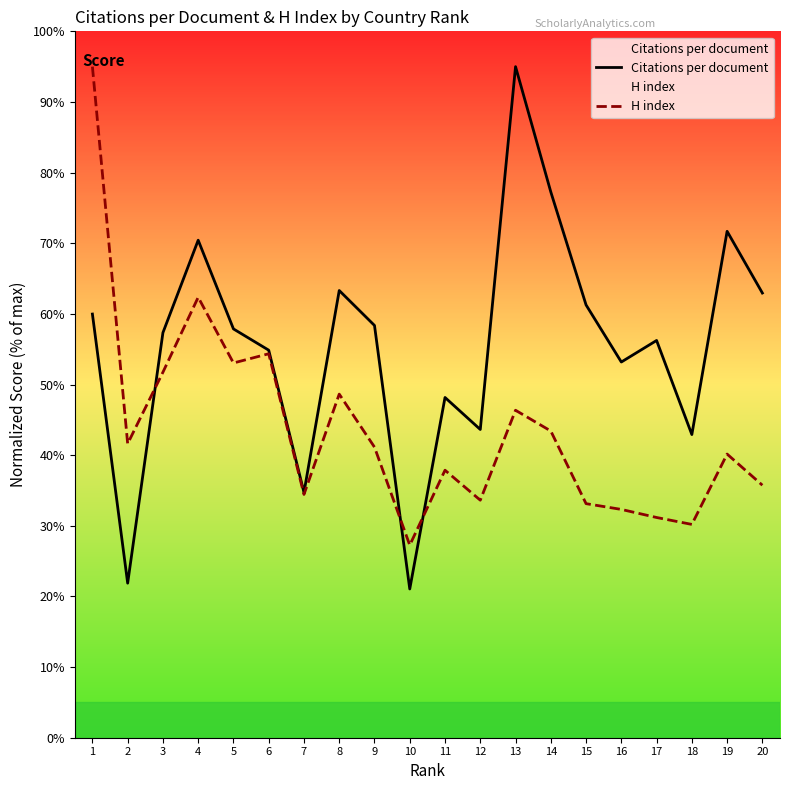

What is the value of the H index point at the 8th from the left?

48.6